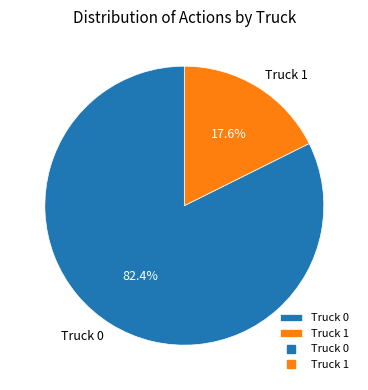

To the nearest percent, what portion does Truck 1 represent?

18%